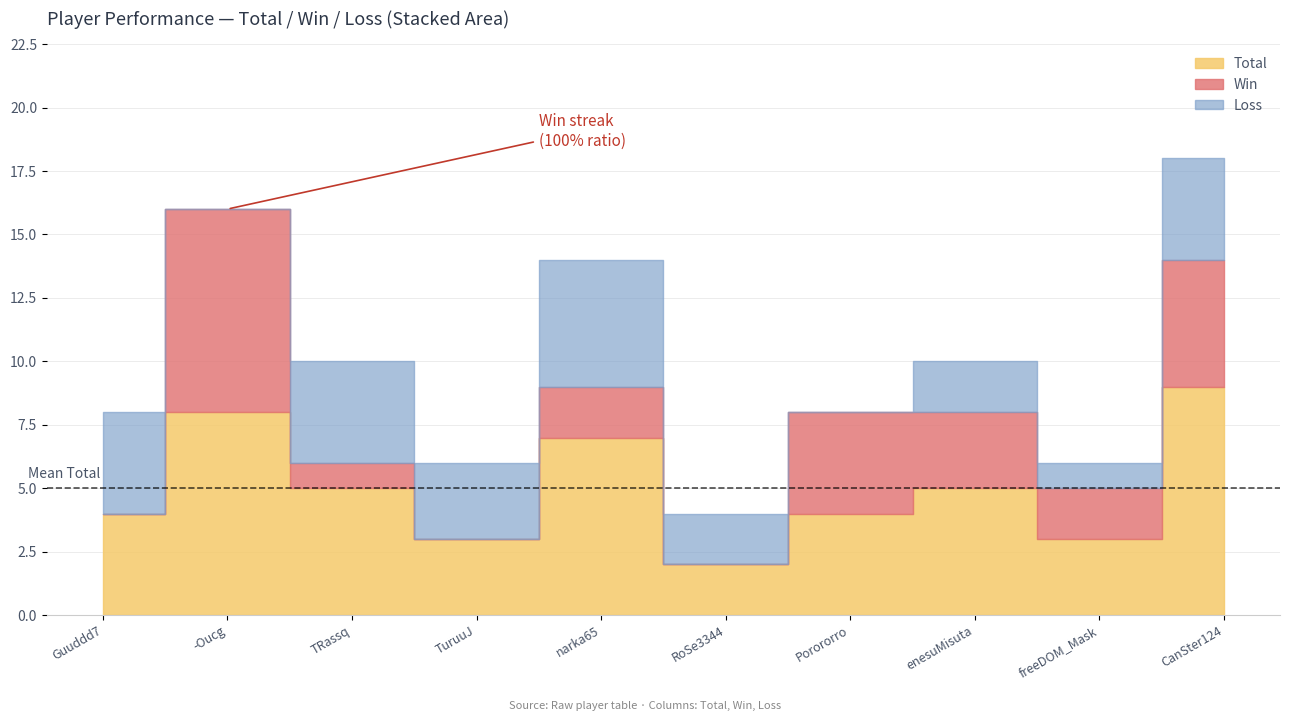

Is the value of Win at Porororro greater than the value of Loss at CanSter124?

No